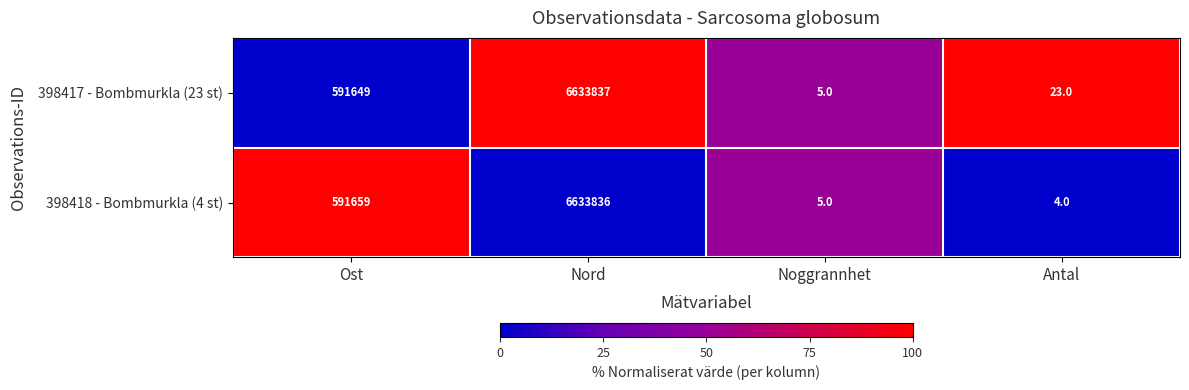

What is the difference between the second highest and second lowest values in the 398418 - Bombmurkla (4 st) series?

591654